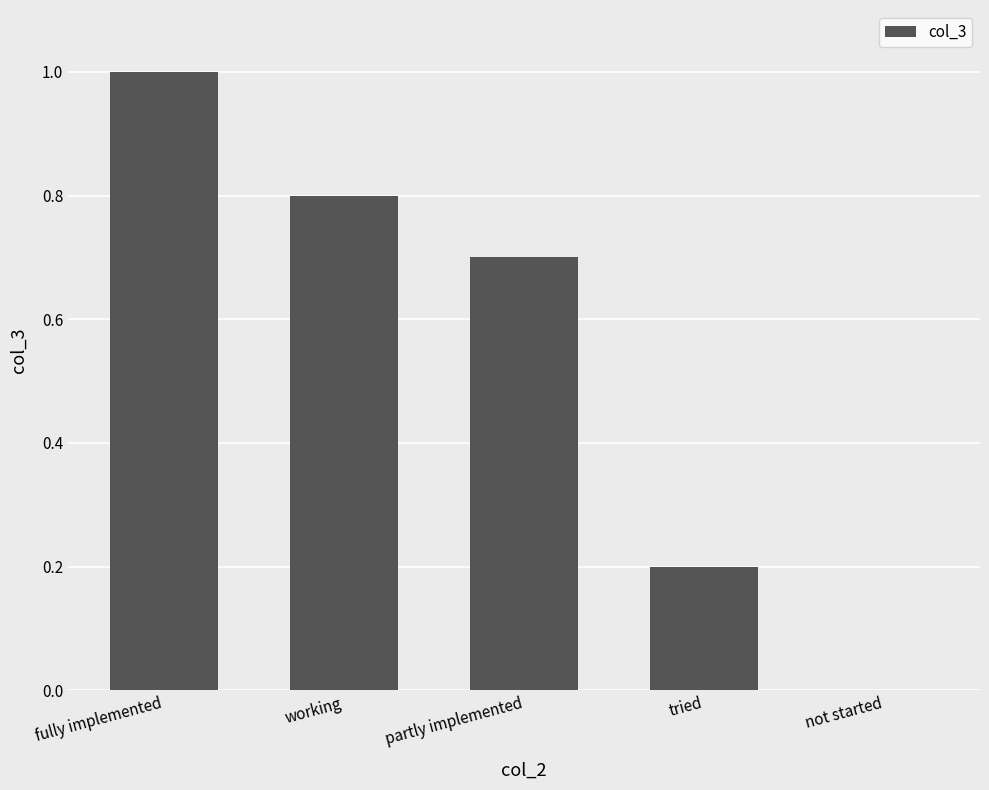

True or false: the data shows -0.6 at not started.

False